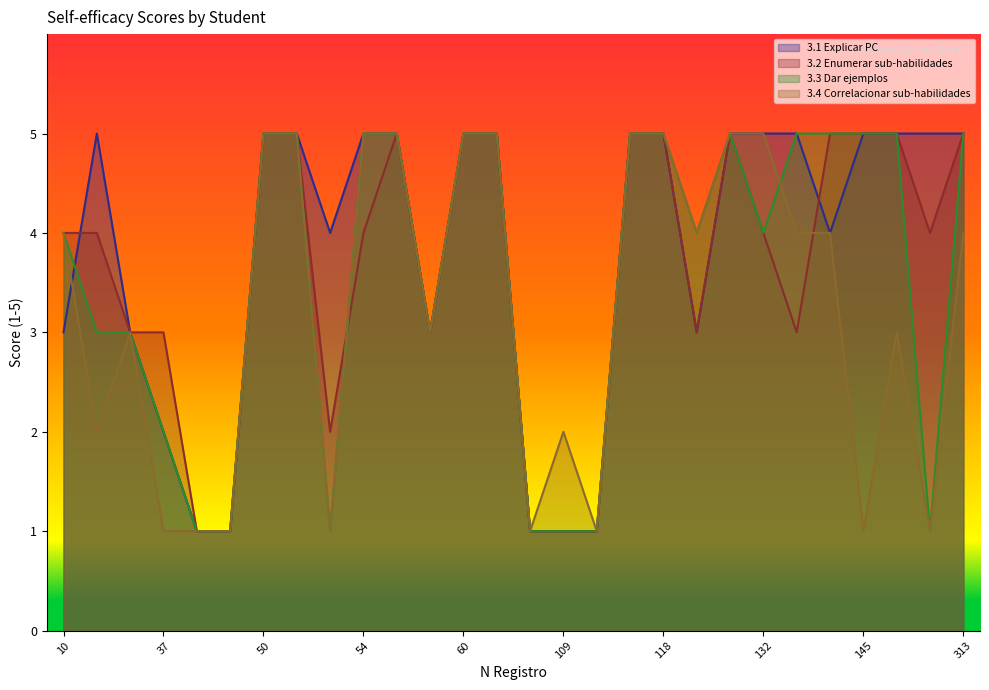

How many values in the 3.4 Correlacionar sub-habilidades series are below 4?

13